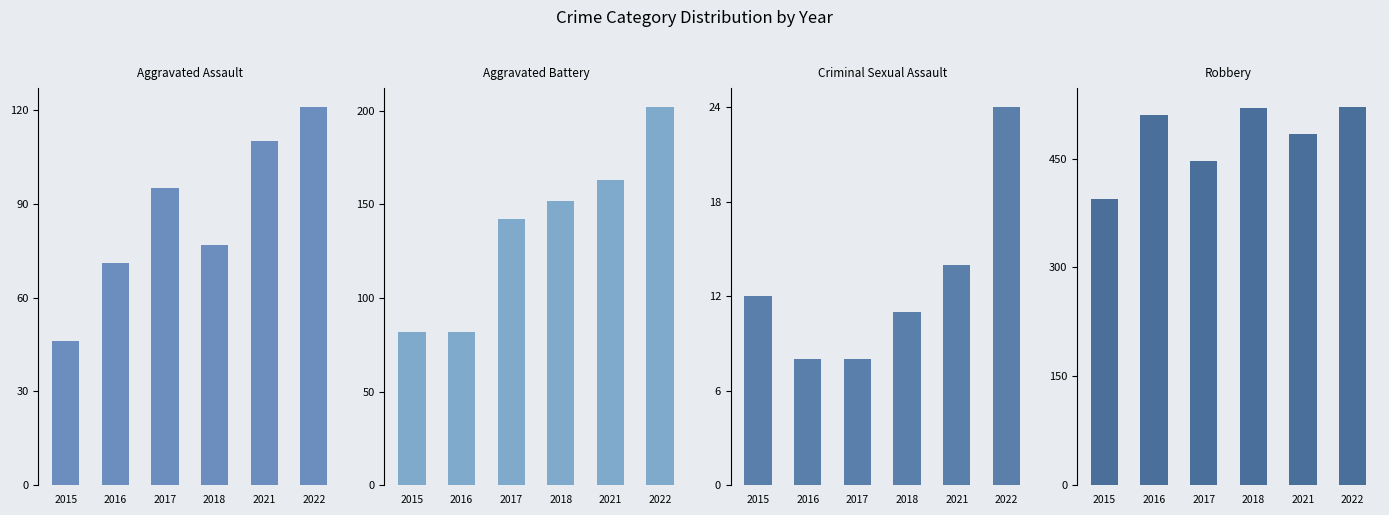

At 2018, list the series in order from largest to smallest.

Robbery, Aggravated Battery, Aggravated Assault, Criminal Sexual Assault